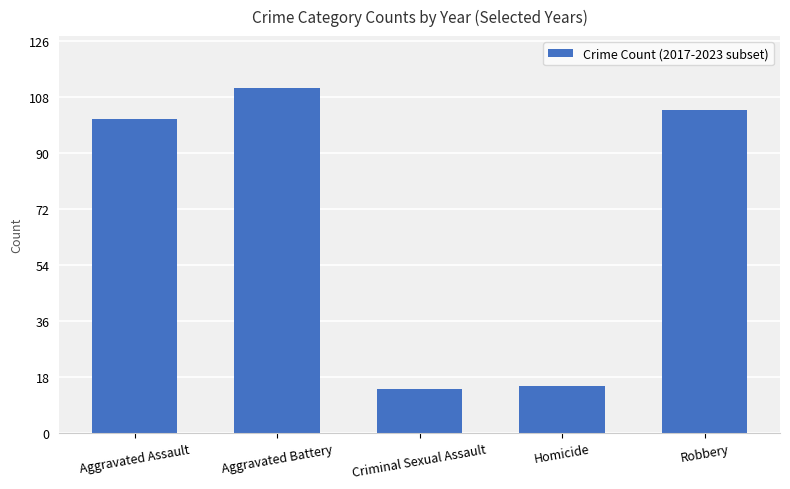

Reading left to right, transcribe all the data shown in this chart.

101	111	14	15	104